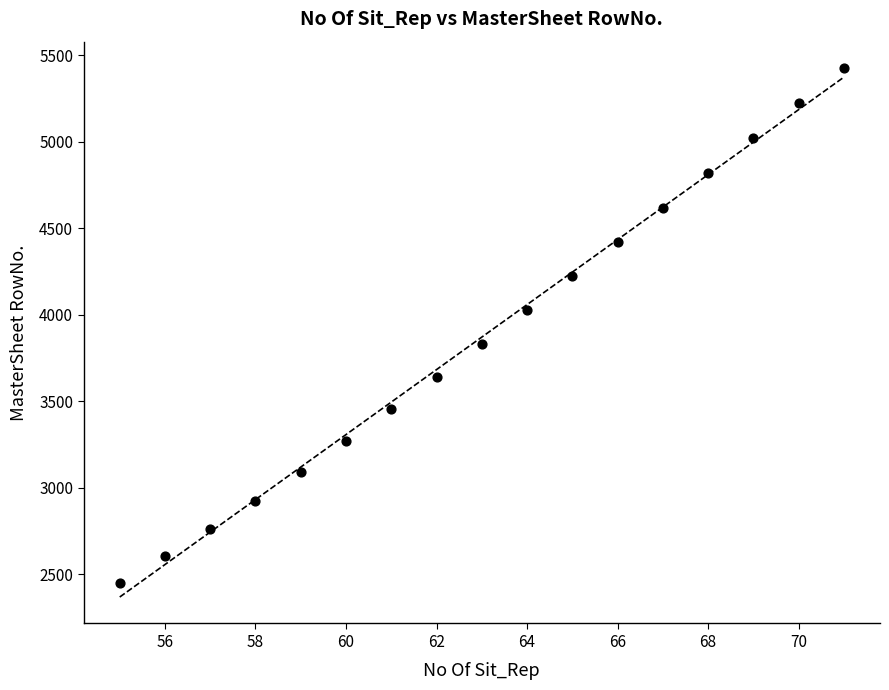

What is the range of X values (max minus min)?

16